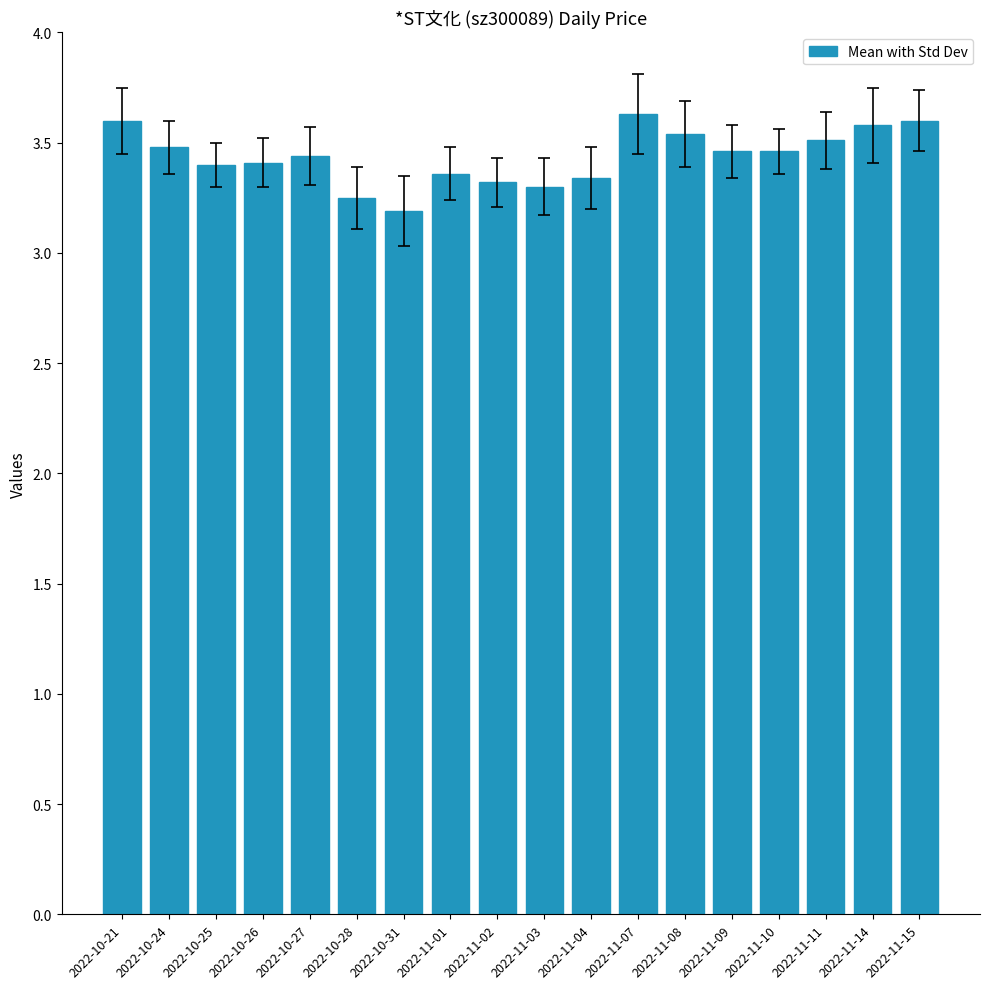

Is it true that the value at 2022-11-09 is 3.5?

True